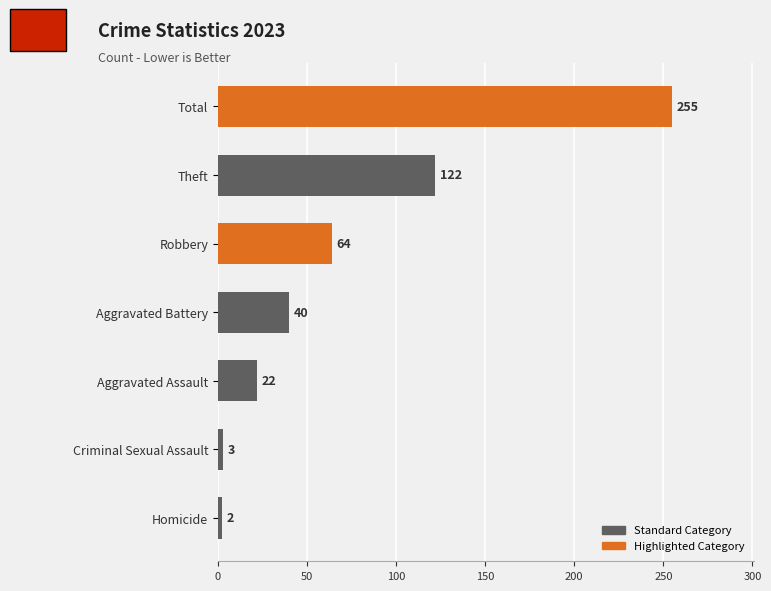

What is the difference between the values at Robbery and Theft?

58